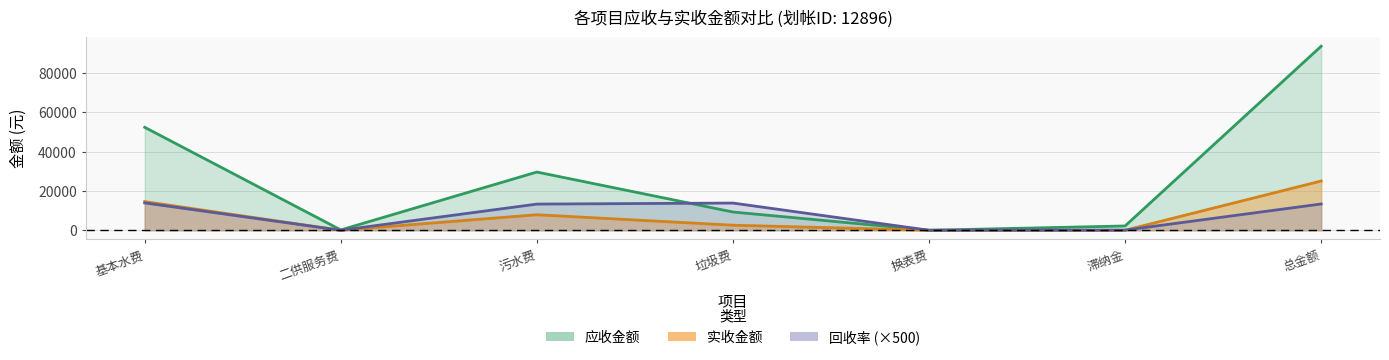

What is the difference between the 应收金额 values at 换表费 and 总金额?

93668.6